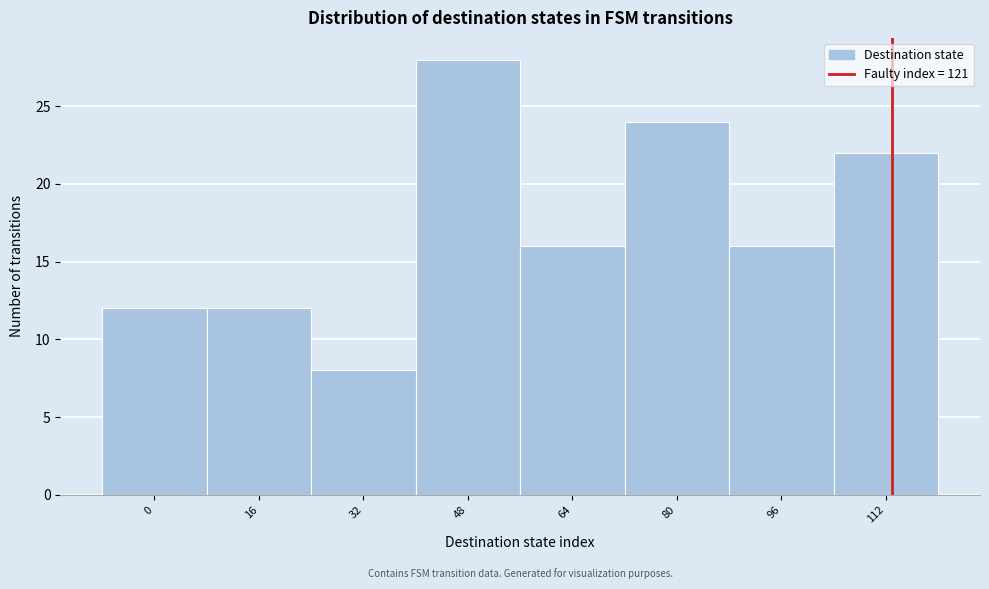

Reading left to right, list all the values displayed in this chart.

0=12	16=12	32=8	48=28	64=16	80=24	96=16	112=22